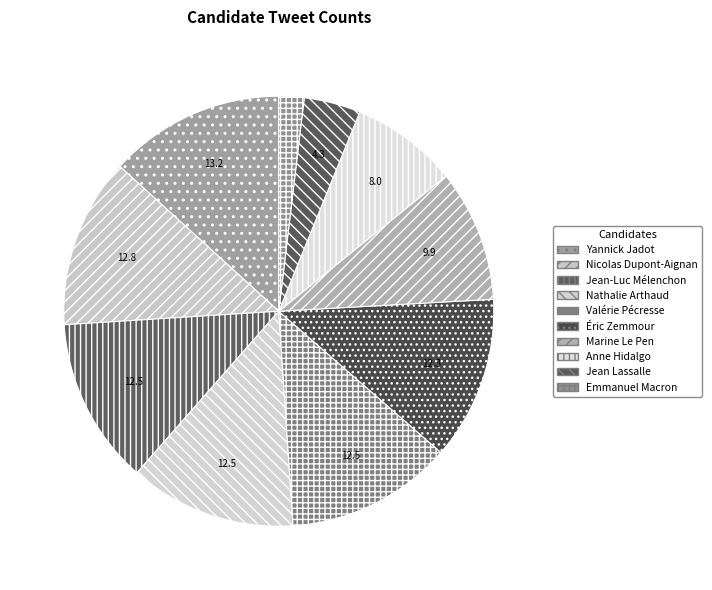

Count the number of slices in the pie.

10